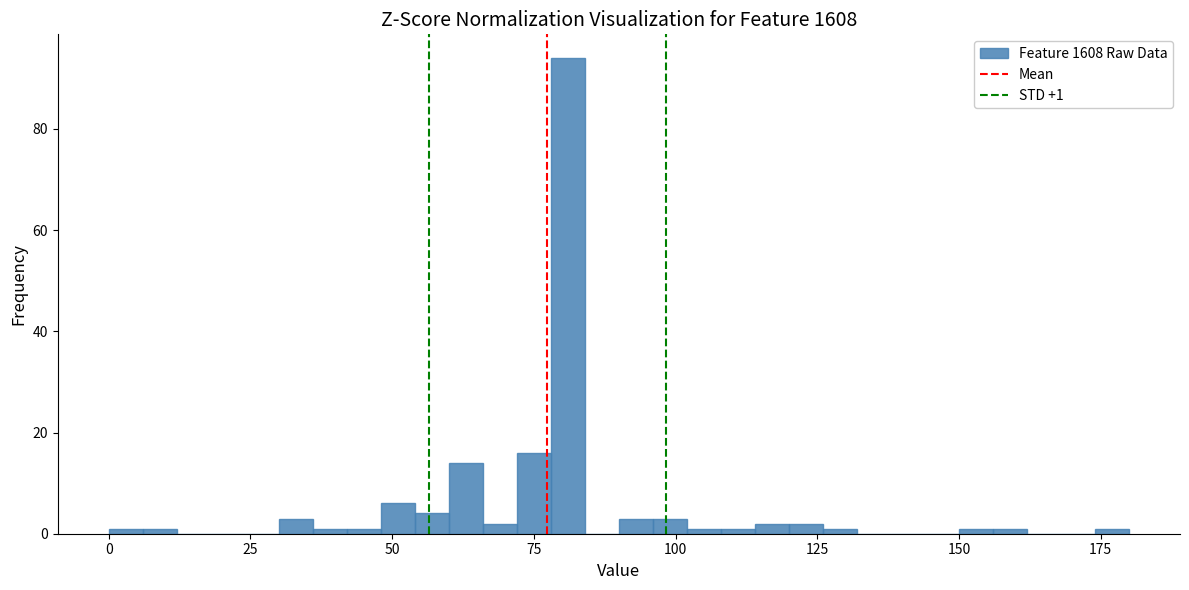

Around what value on the x-axis is the tallest bar? Give the approximate position of its centre, as read against the axis.

80